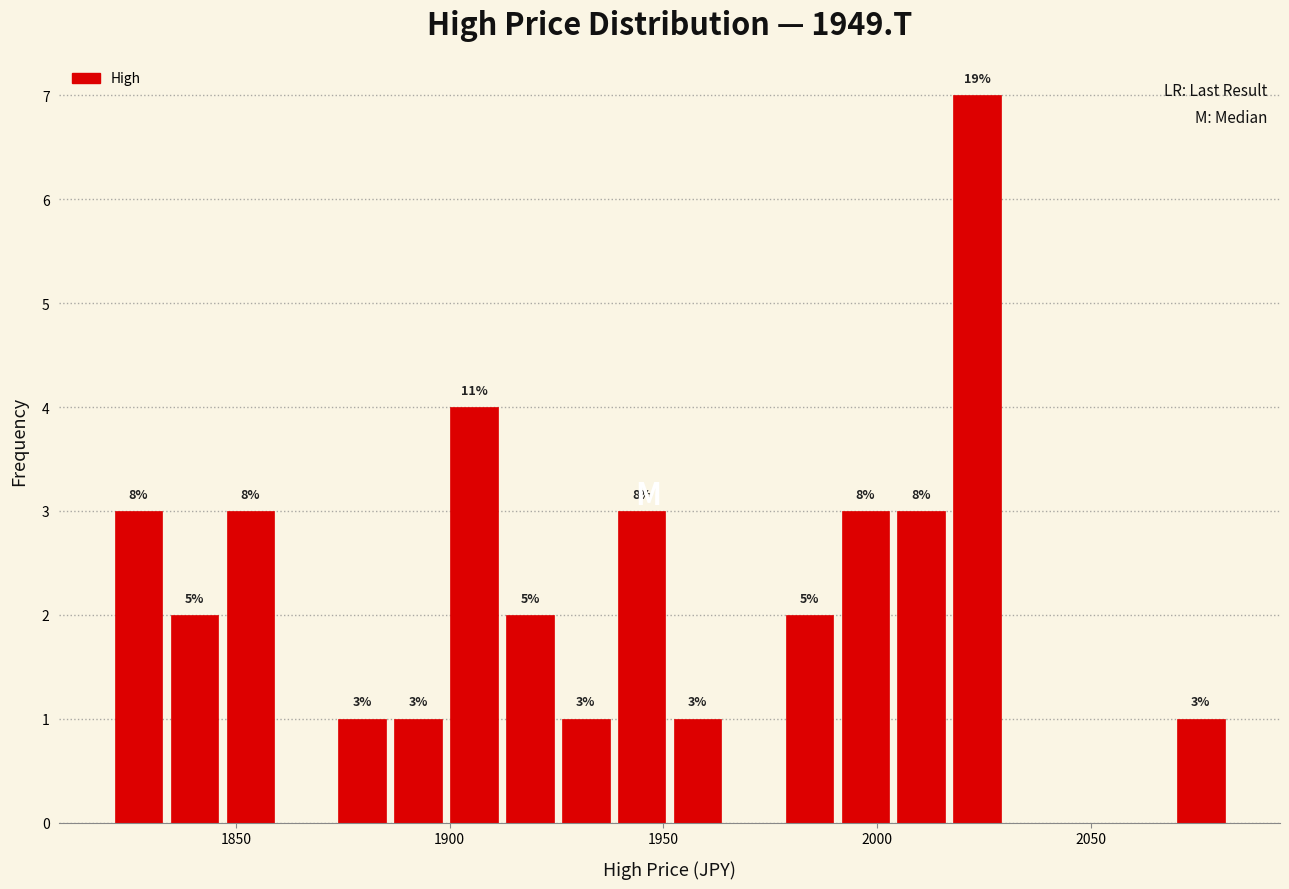

Around what value on the x-axis is the tallest bar? Give the approximate position of its centre, as read against the axis.

2025